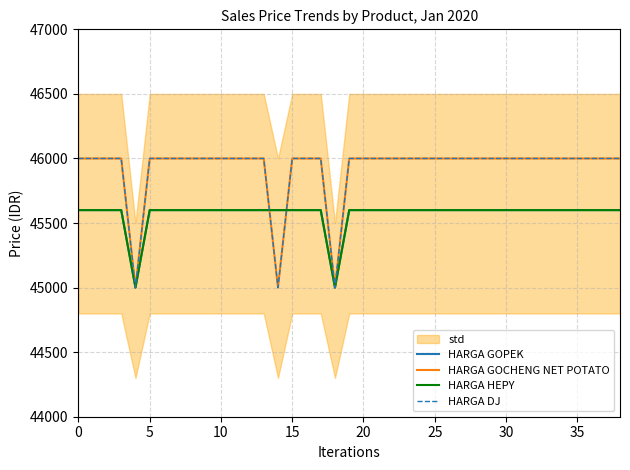

Between 35 and 30, which series saw the biggest shift?

HARGA GOPEK